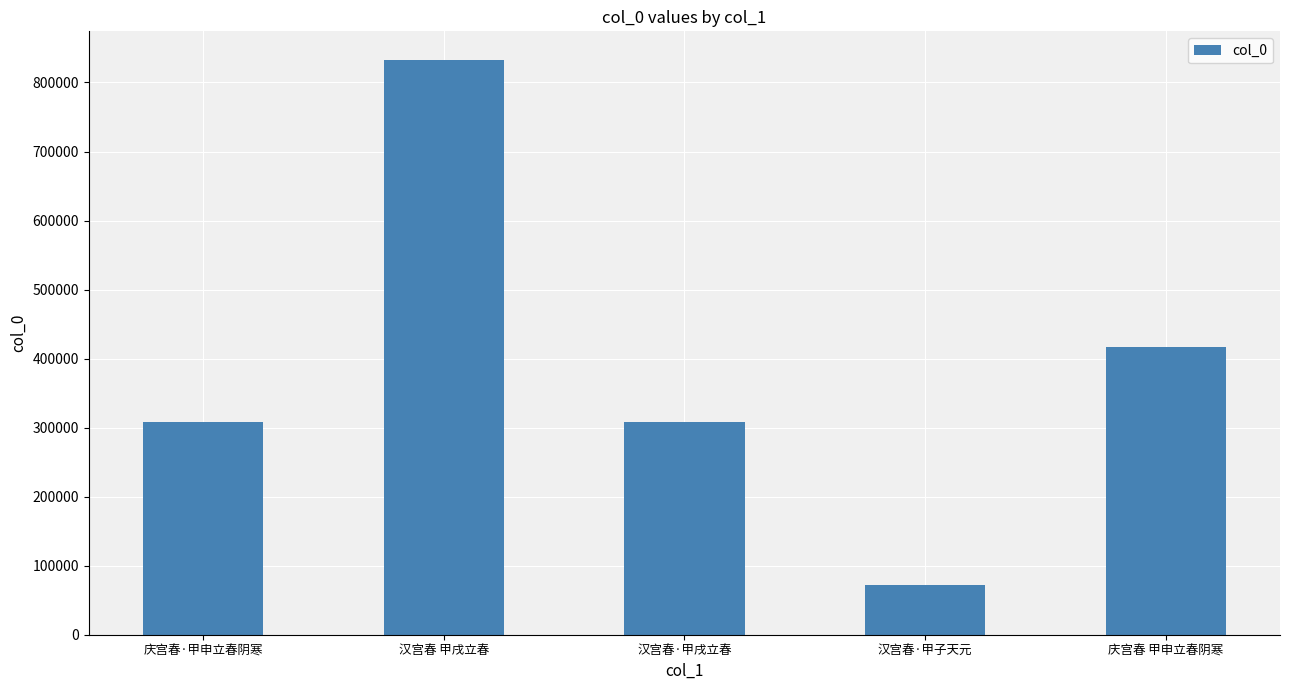

What value does the data have at 汉宫春·甲子天元, to the nearest 50?

71700